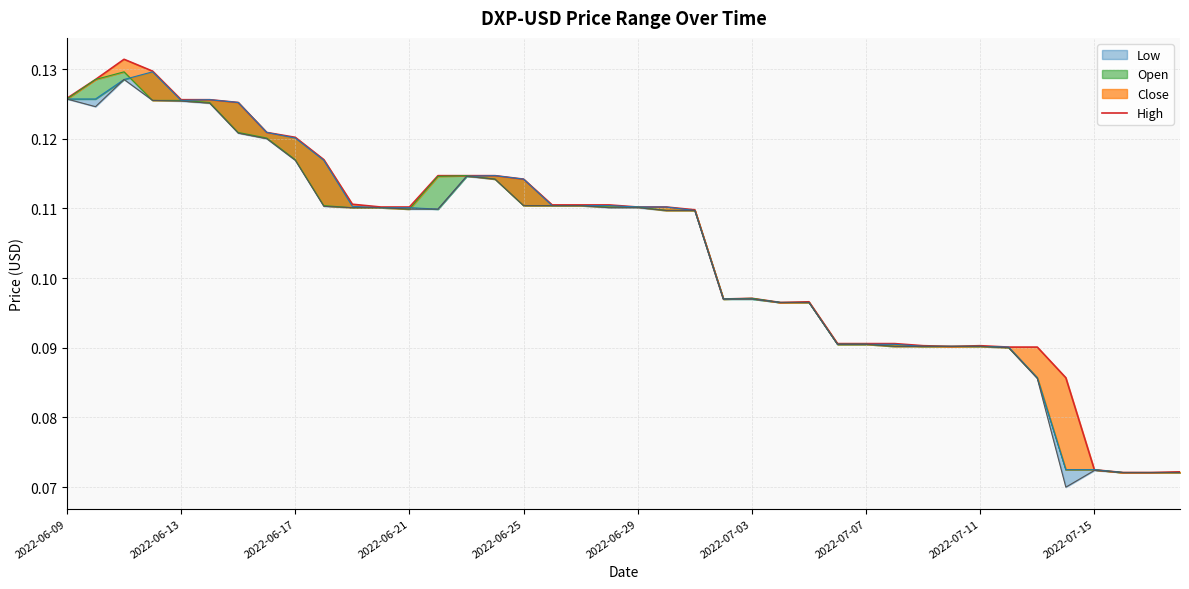

Is it true that the value at 19 is 0.1?

True